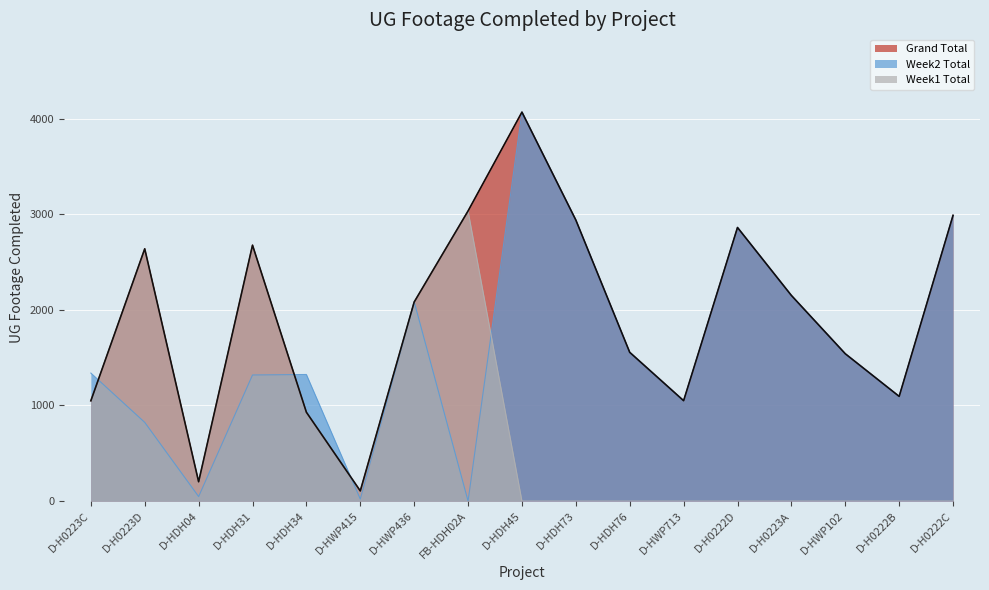

How many positive values does the Week1 Total series have?

8